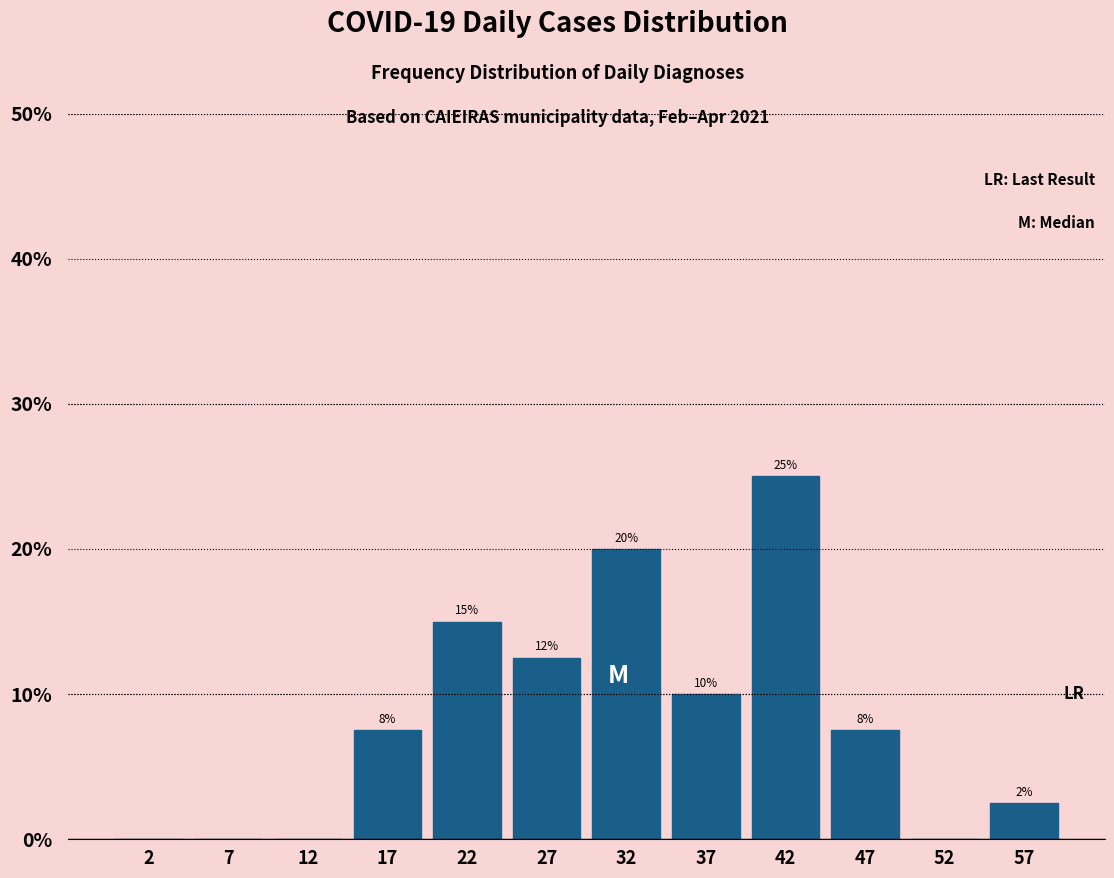

Which range on the x-axis has the tallest bar?

40 to 45